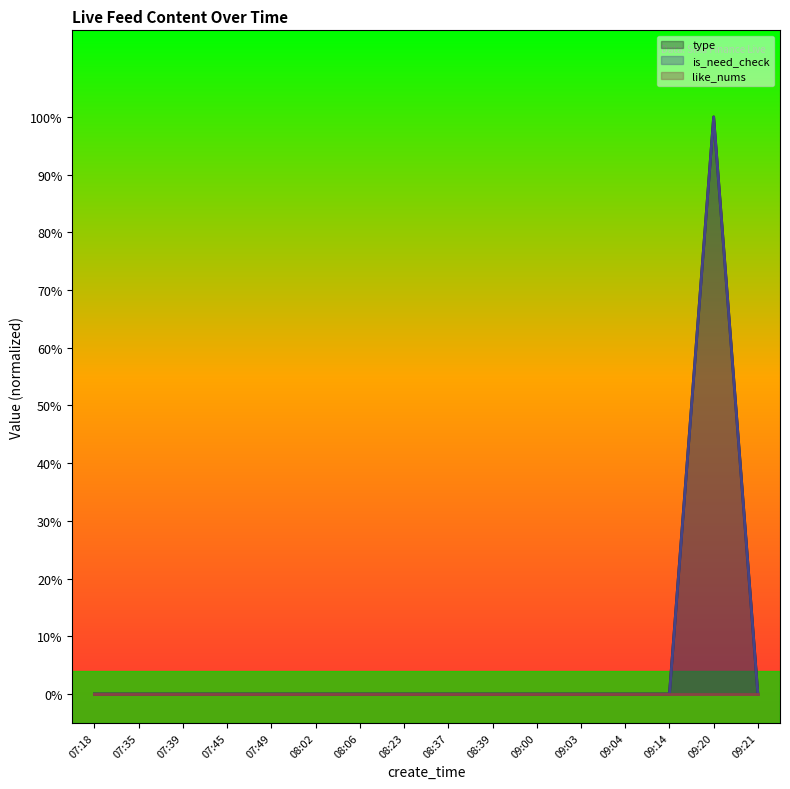

Is it true that type equals 1 at 07:45?

False